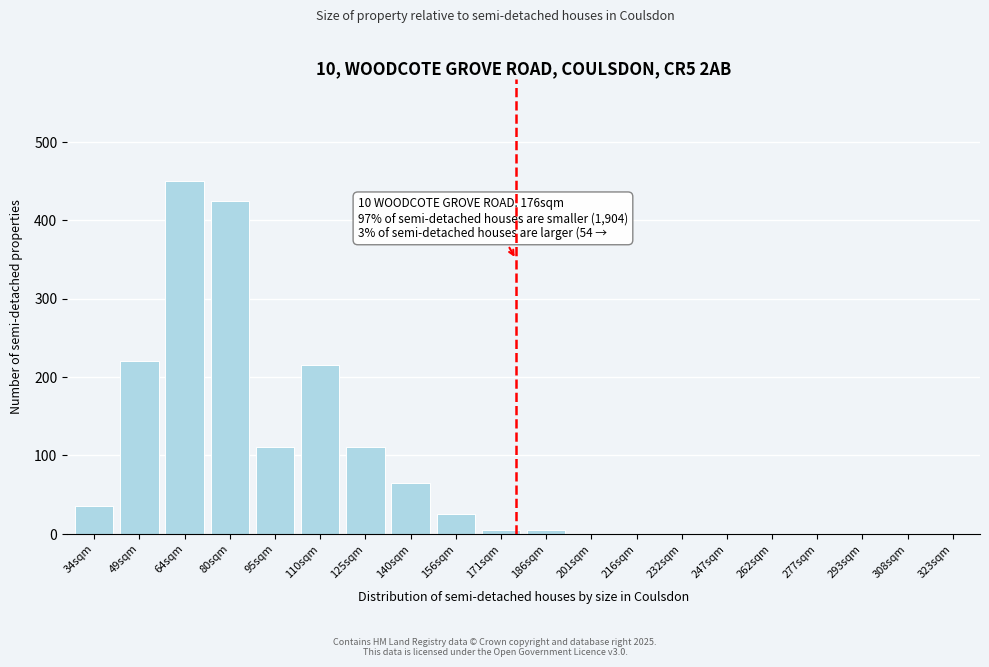

Reading right to left, extract all data points from this chart.

323sqm=0	308sqm=0	293sqm=0	277sqm=0	262sqm=0	247sqm=0	232sqm=0	216sqm=0	201sqm=0	186sqm=5	171sqm=5	156sqm=25	140sqm=65	125sqm=110	110sqm=215	95sqm=110	80sqm=425	64sqm=450	49sqm=220	34sqm=35